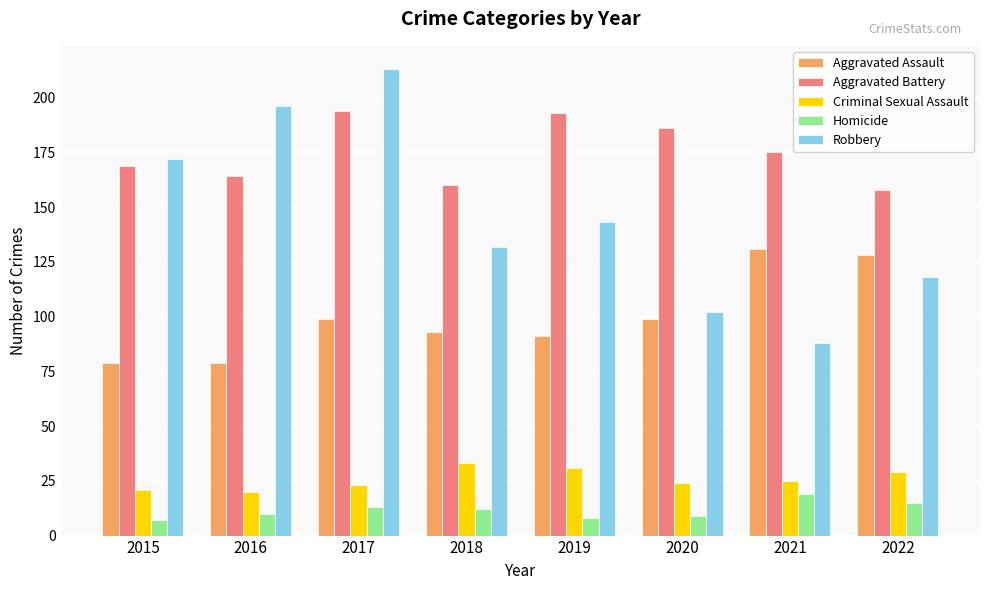

Rank the series by their maximum value, from lowest to highest.

Homicide, Criminal Sexual Assault, Aggravated Assault, Aggravated Battery, Robbery